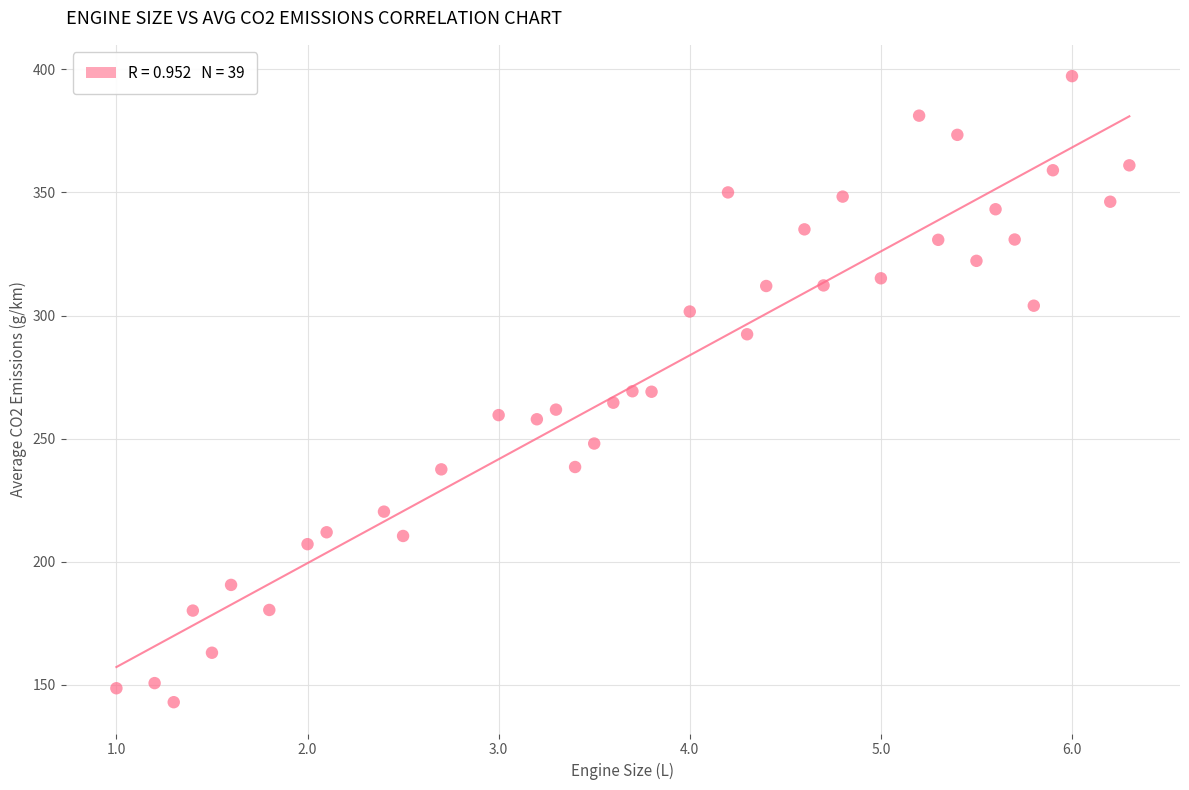

What is the range of Y values (max minus min)?

254.2